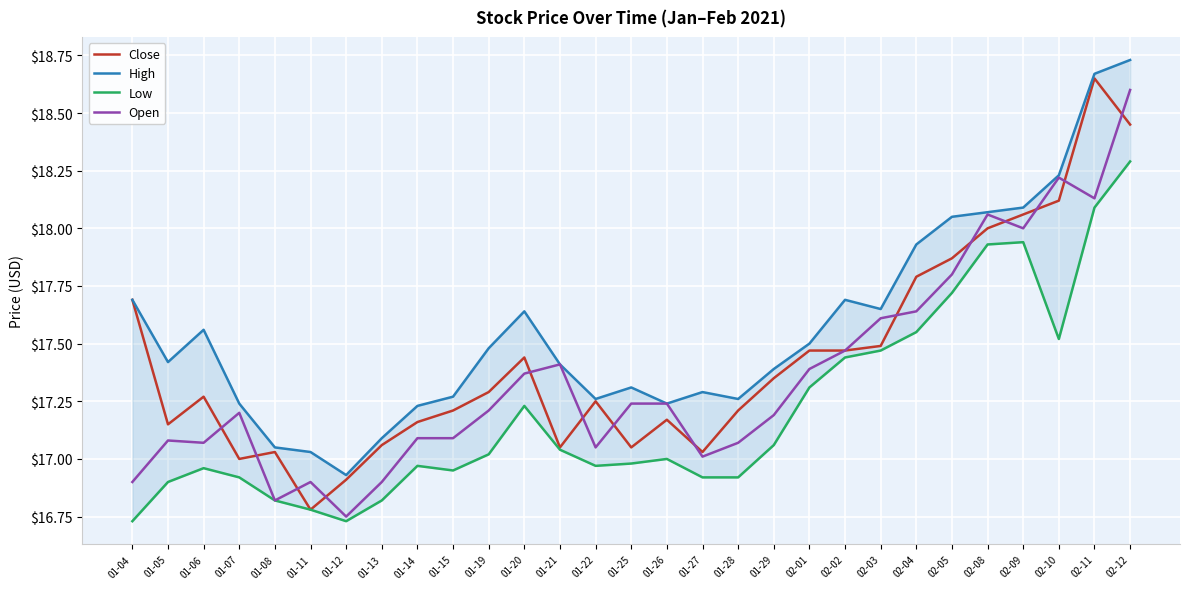

True or false: High and Close intersect in this chart.

False